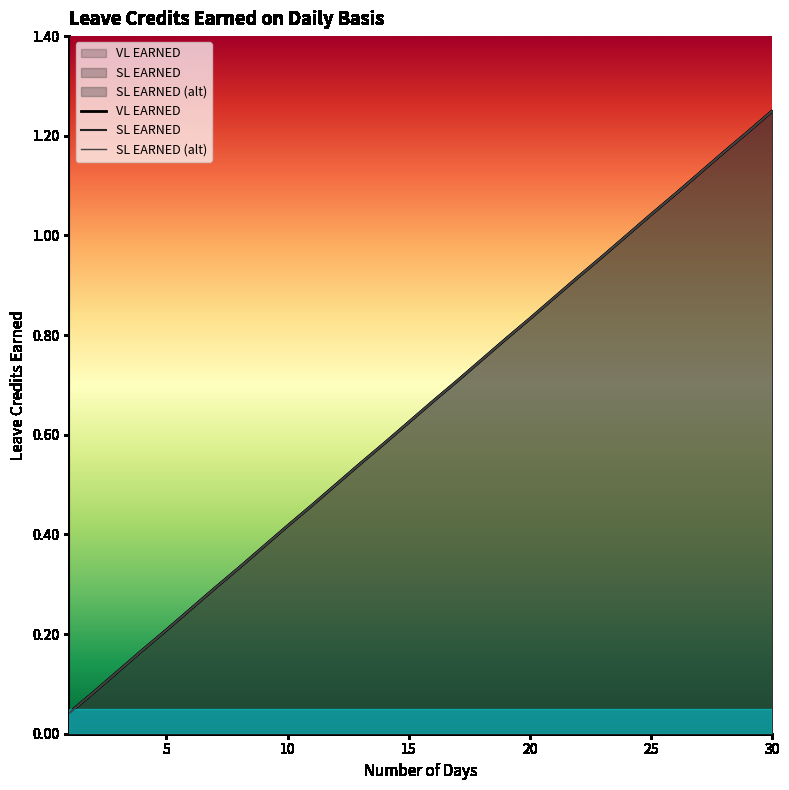

What is the value of the VL EARNED point at the 25th from the left?

1.0